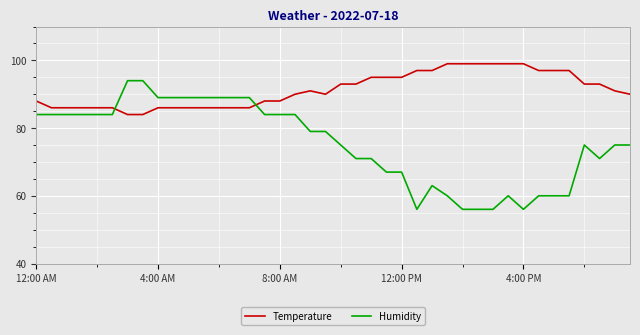

What is the minimum value shown in the chart?

56